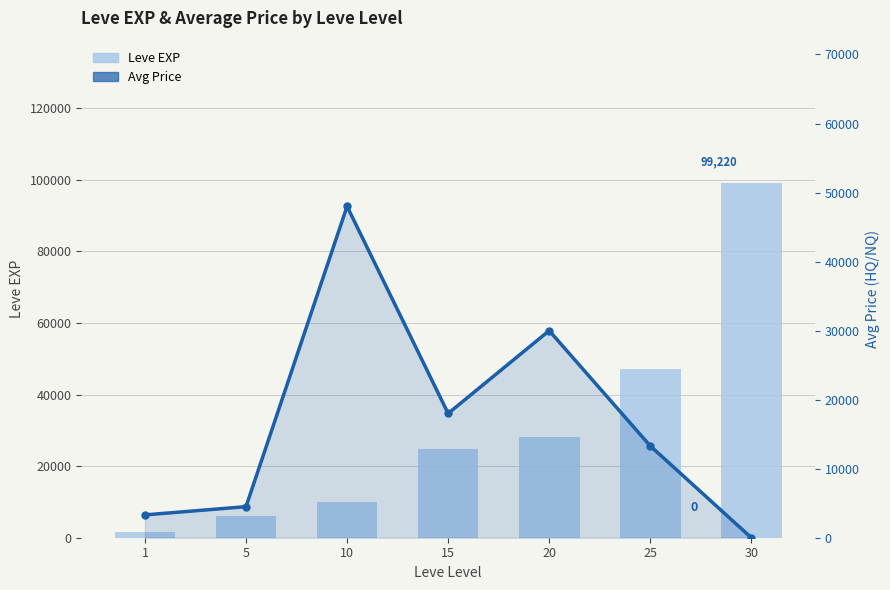

Reading left to right, what are all the values shown in this chart?

Leve EXP: 1=1690	5=6030	10=9990	15=24790	20=28010	25=47200	30=99220
currentAveragePrice: 1=3307	5=4500	10=48000	15=18000	20=29999	25=13299	30=0